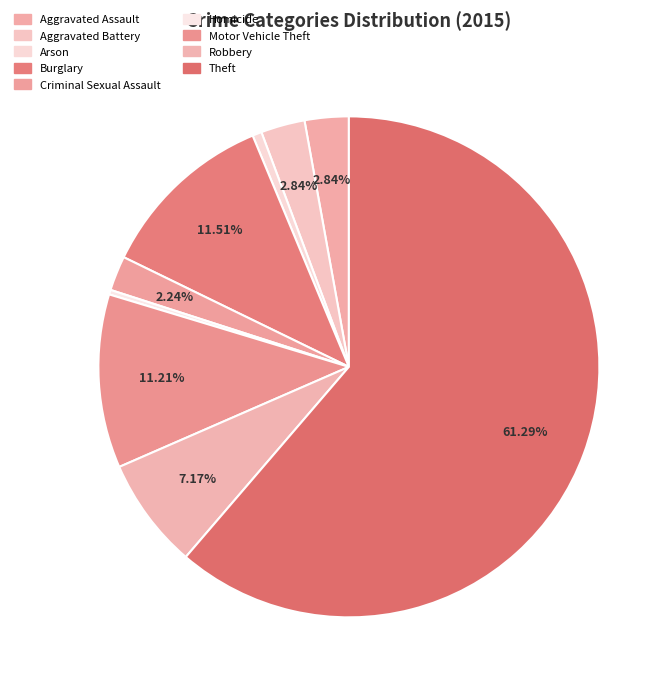

True or false: Theft accounts for 74% of the total.

False